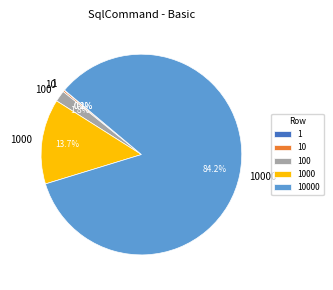

To the nearest percent, what is the average slice percentage?

20%